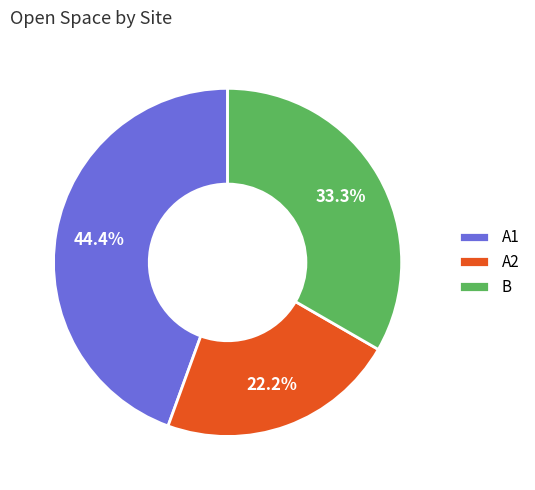

Which category has the smallest portion of the pie?

A2